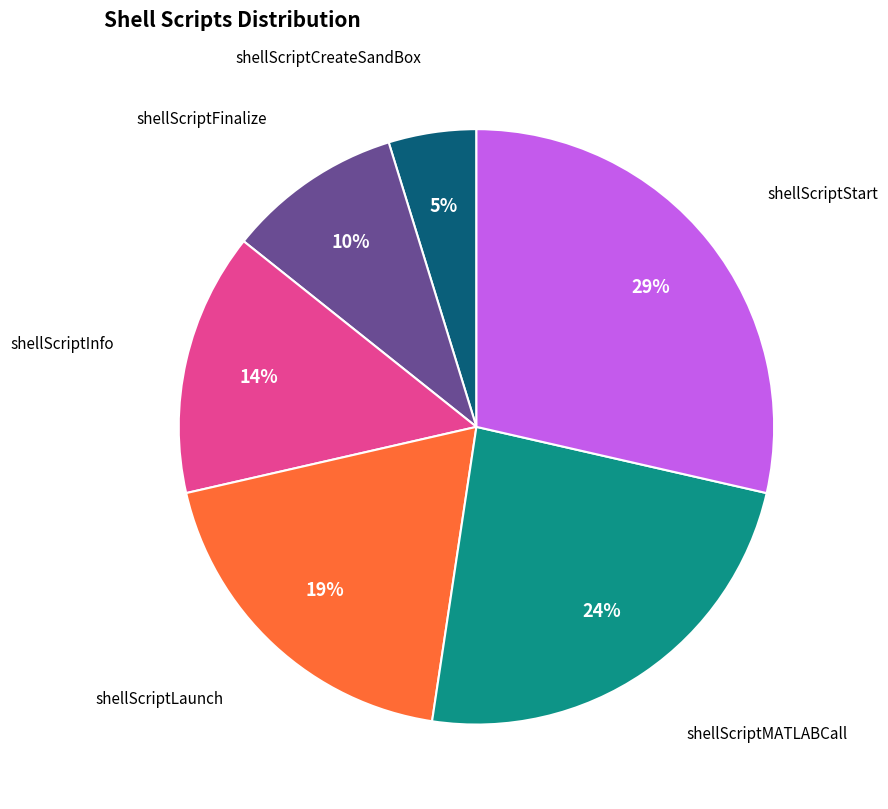

Is there a majority slice in this chart?

No